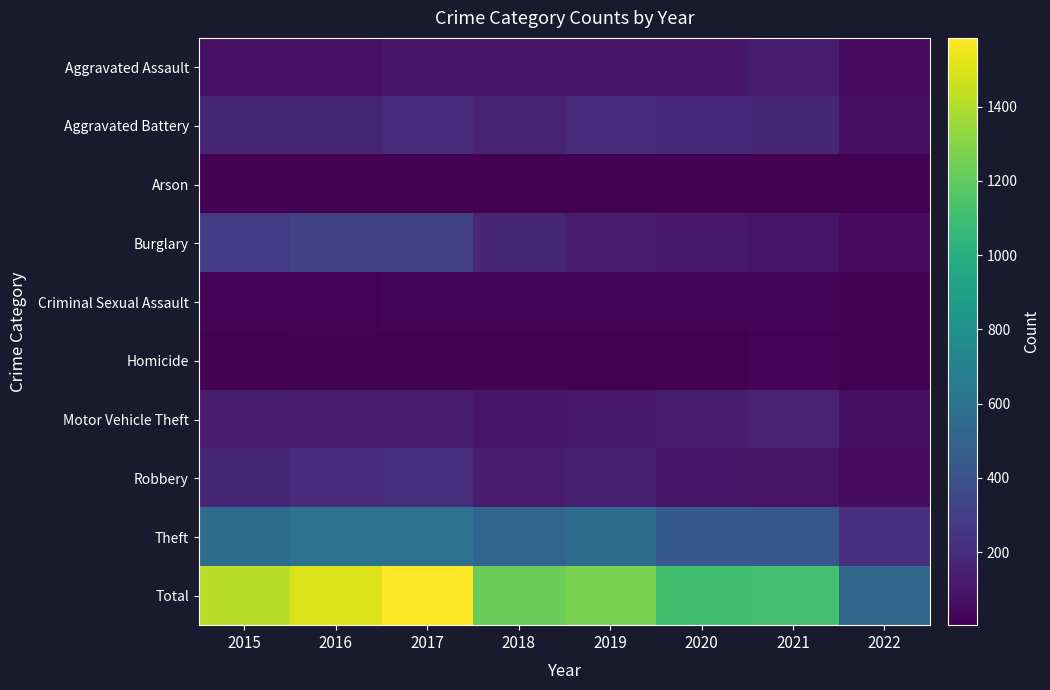

At how many categories does at least one series exceed 1007?

7